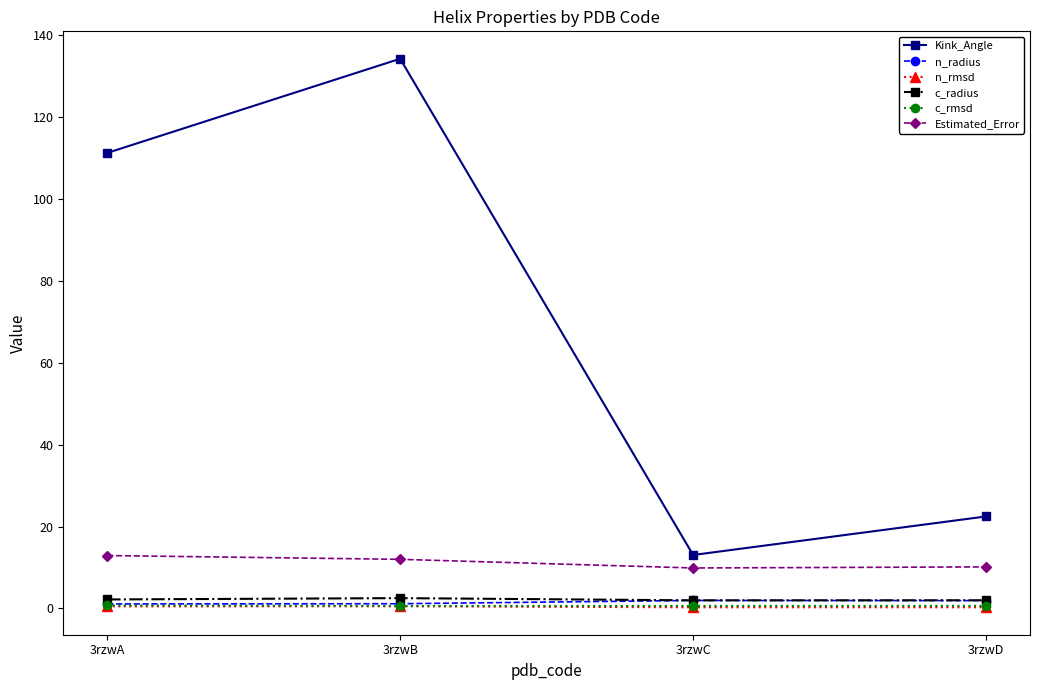

Between 3rzwA and 3rzwC, which series saw the biggest shift?

Kink_Angle